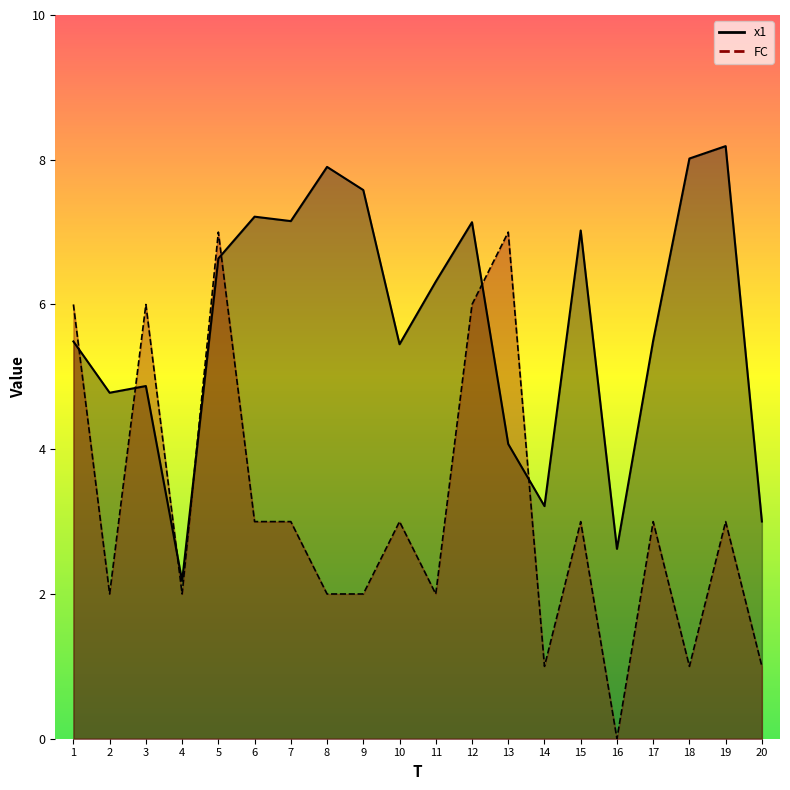

How many values in the x1 series are below 6?

10